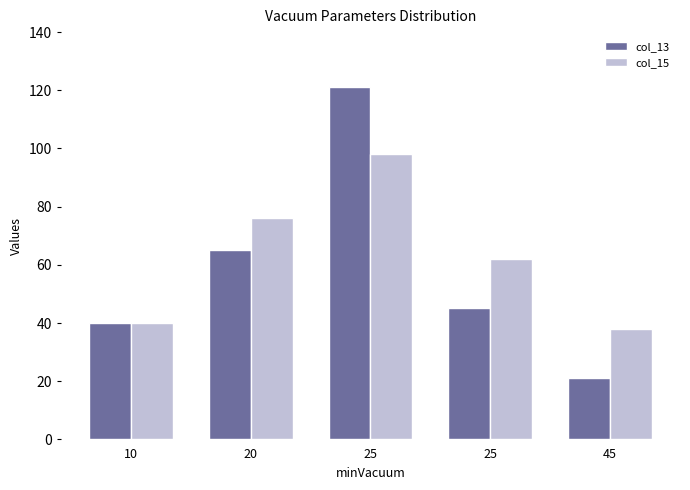

At how many categories does at least one series exceed 70?

2